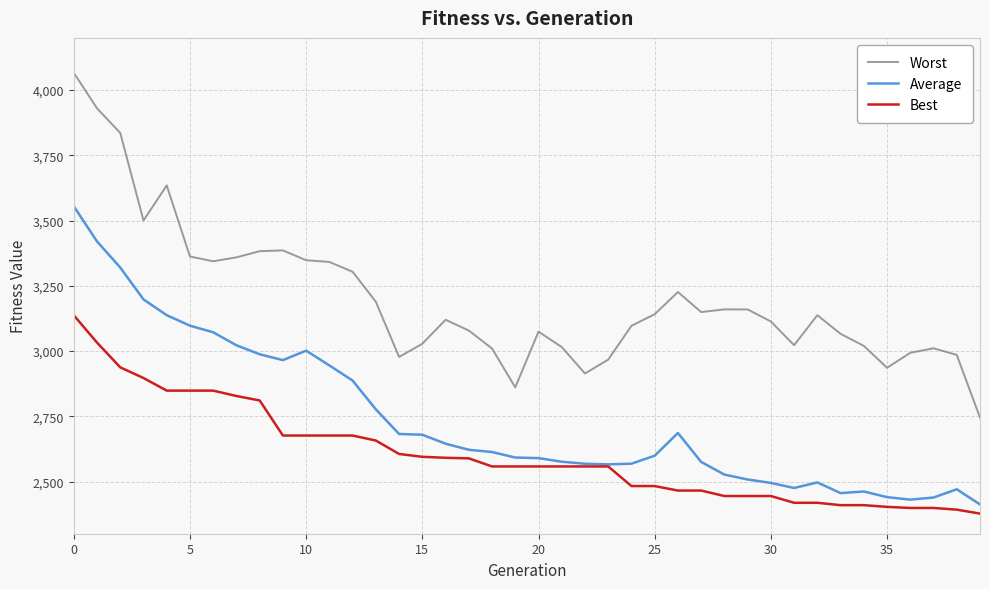

Rank the series by their maximum value, from highest to lowest.

Worst, Average, Best